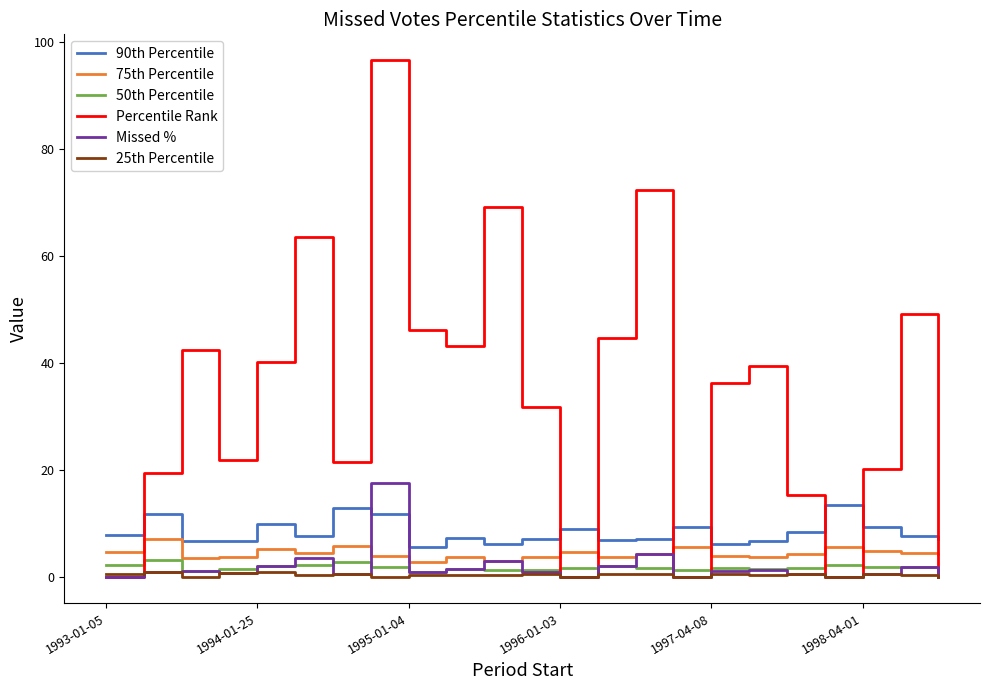

Rank the series by their maximum value, from lowest to highest.

25th Percentile, 50th Percentile, 75th Percentile, 90th Percentile, Missed %, Percentile Rank